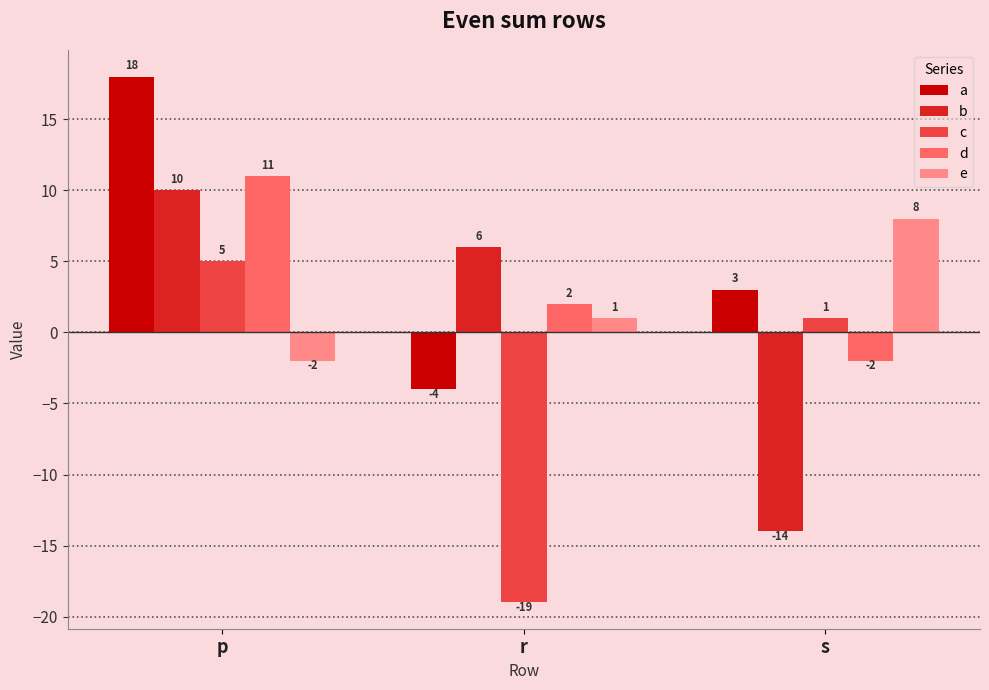

Read the a value at p.

18